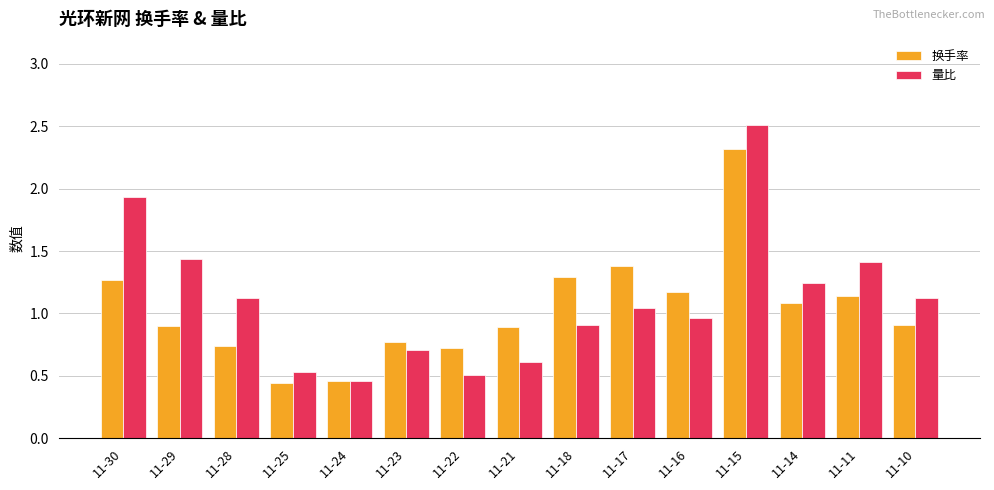

Which series changed the most between 11-15 and 11-14?

量比